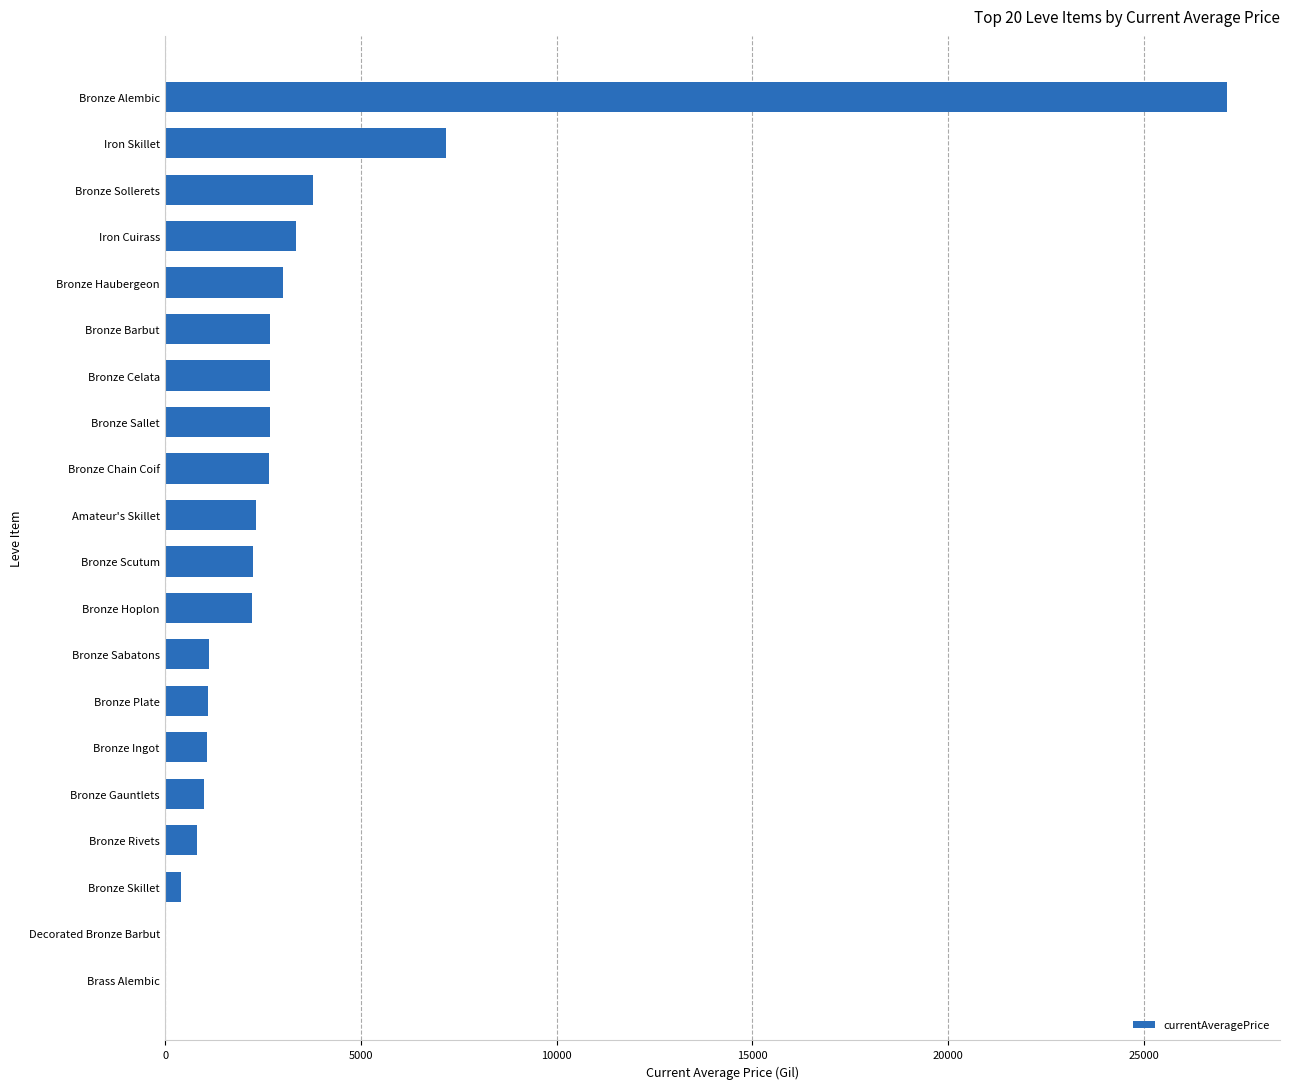

What is the change in value from Brass Alembic to Bronze Scutum?

+2230.0